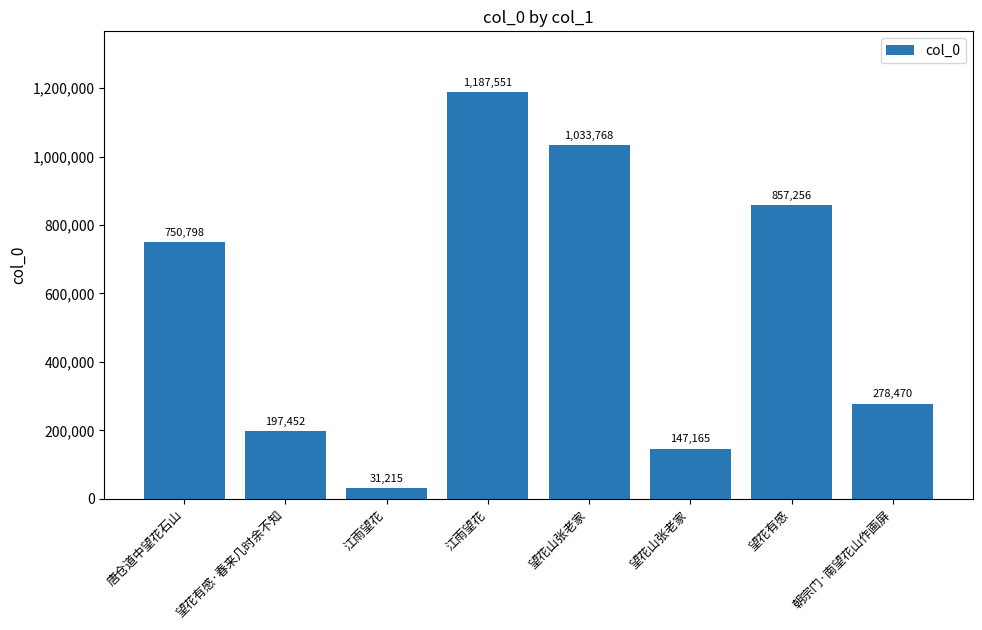

How many bars are there in total?

8